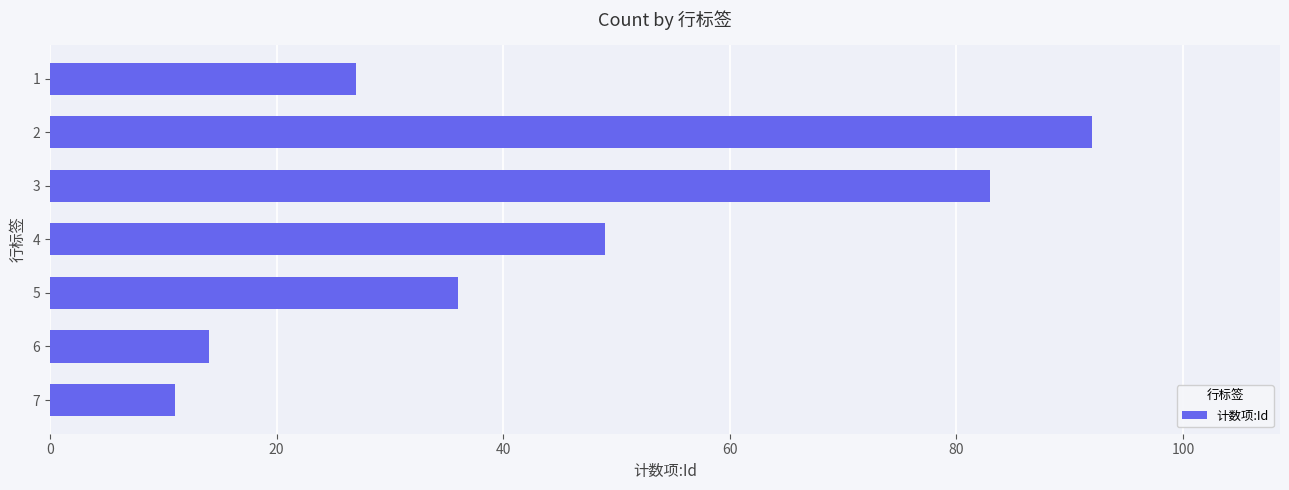

Reading top to bottom, list all the values displayed in this chart.

1=27	2=92	3=83	4=49	5=36	6=14	7=11